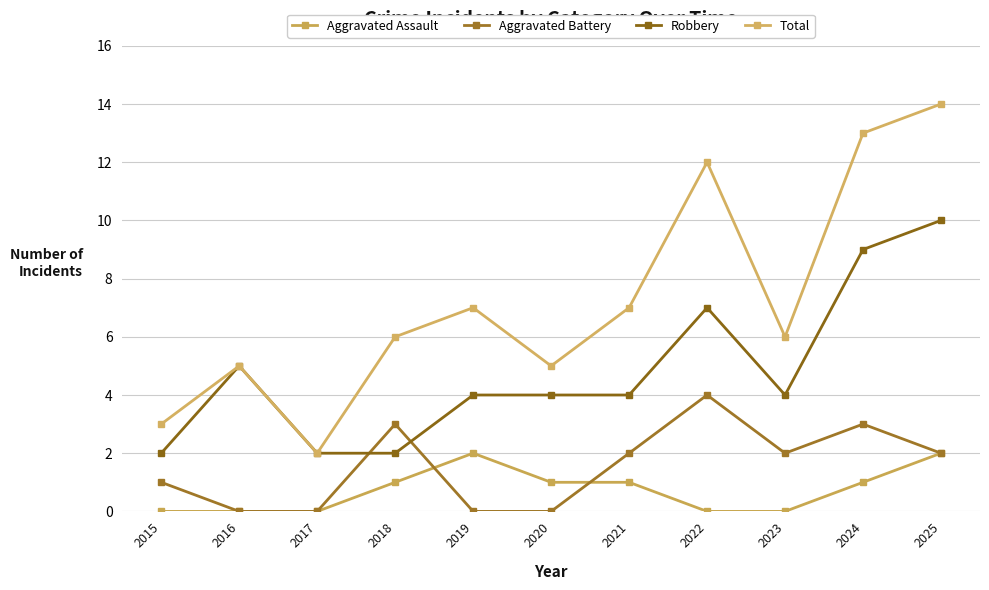

What are all the series names shown in the legend?

Aggravated Assault, Aggravated Battery, Robbery, Total